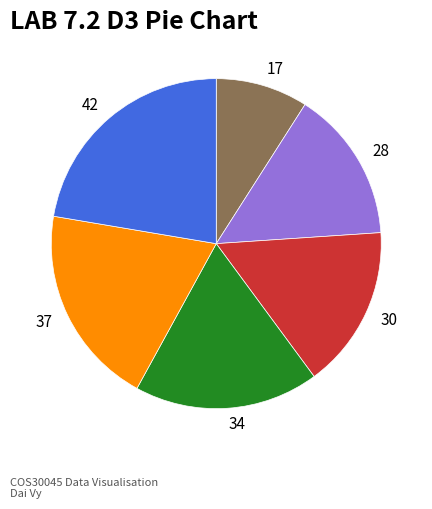

How many segments does this pie chart have?

6